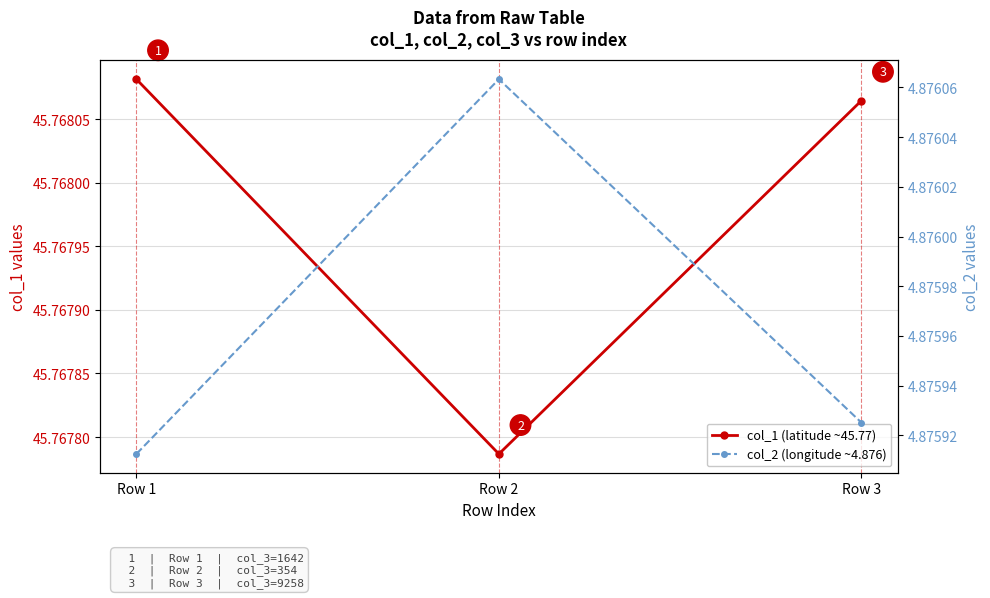

How many lines are shown in the chart?

2